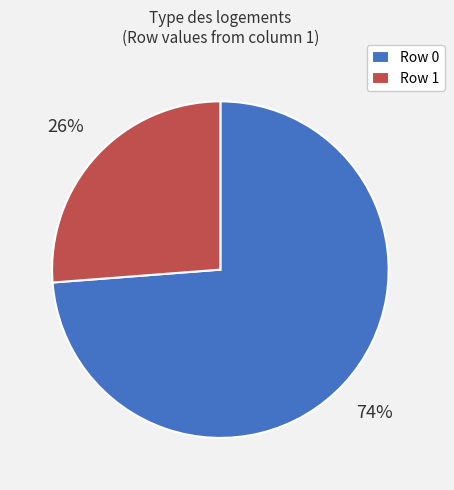

Do Row 1 and Row 0 together represent more than half of the pie?

Yes